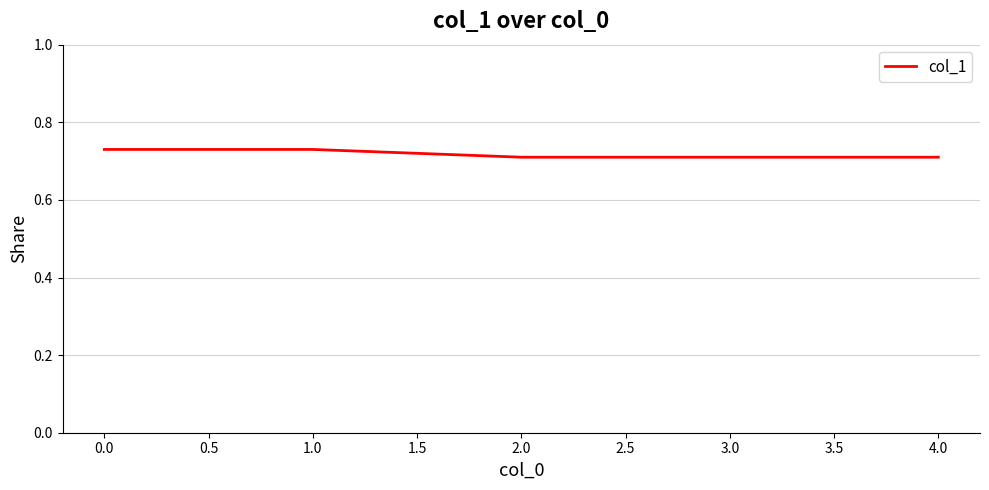

What position from the right is 3.0?

2